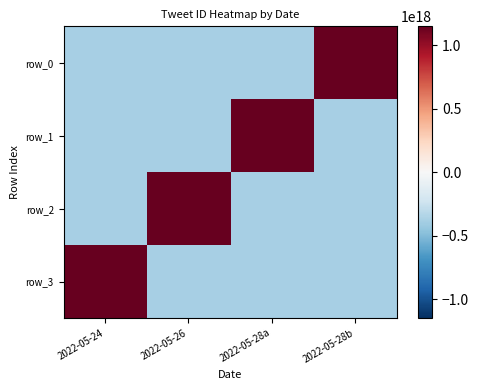

Rank the series at 2022-05-28a from highest to lowest value.

row_1, row_0, row_2, row_3